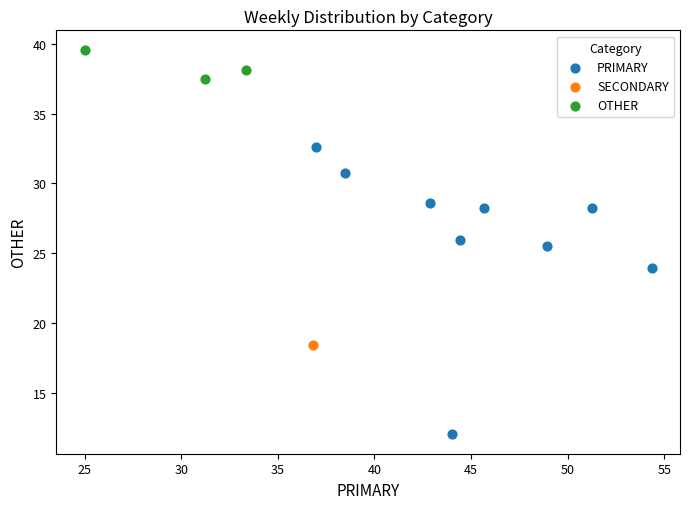

What are all the series names shown in the legend?

PRIMARY, SECONDARY, OTHER